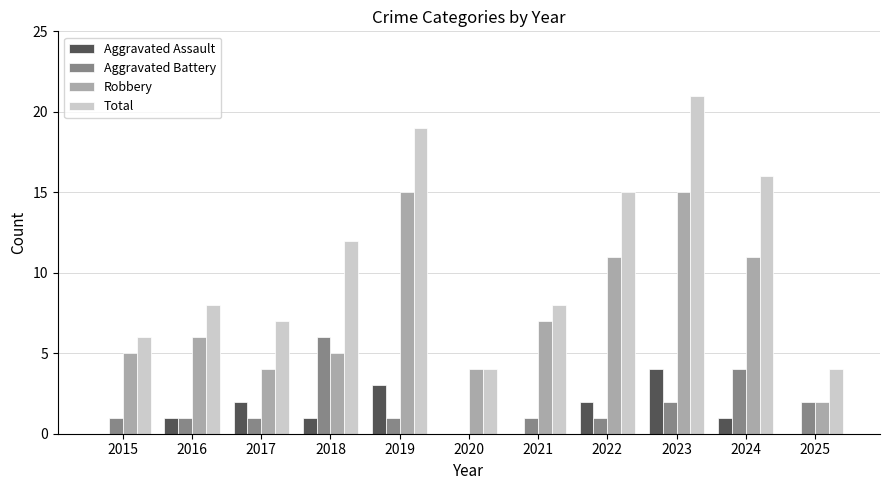

What is the sum of the Total values at 2022 and 2016?

23